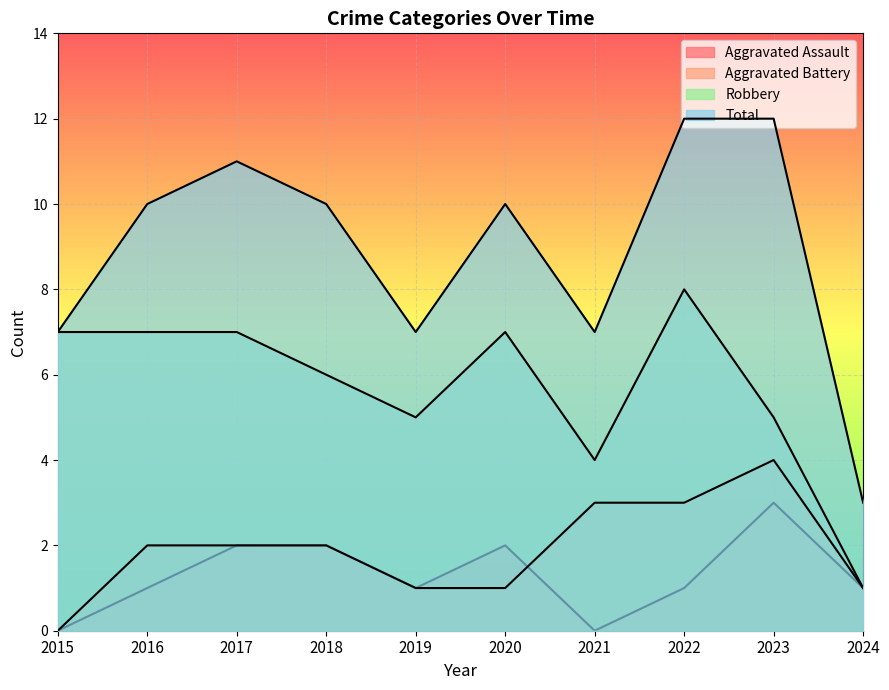

Is it true that Robbery equals 4 at 2017?

False